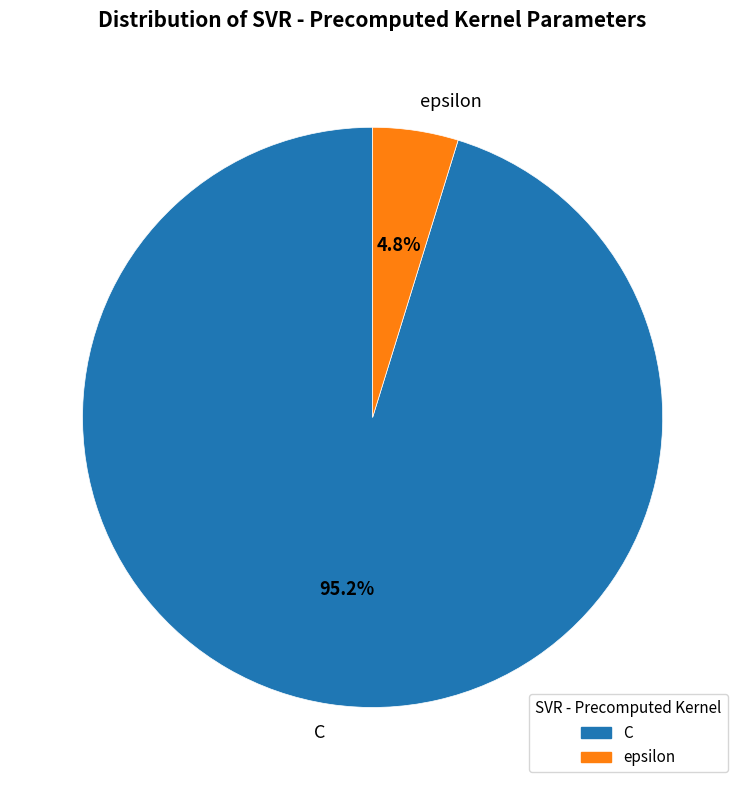

To the nearest percent, what portion does C represent?

95%